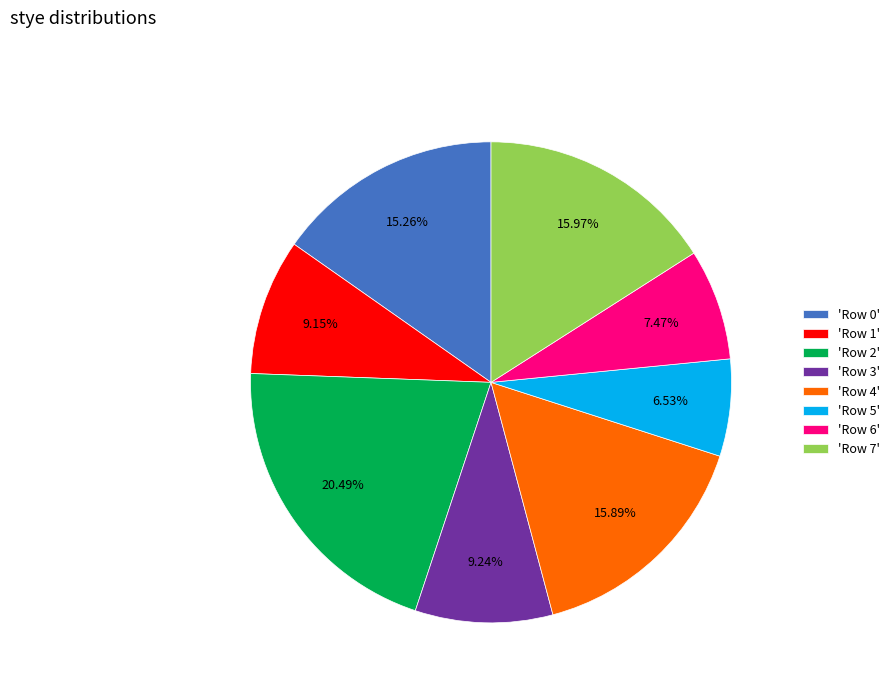

Combined, do 'Row 5' and 'Row 2' account for over 50%?

No